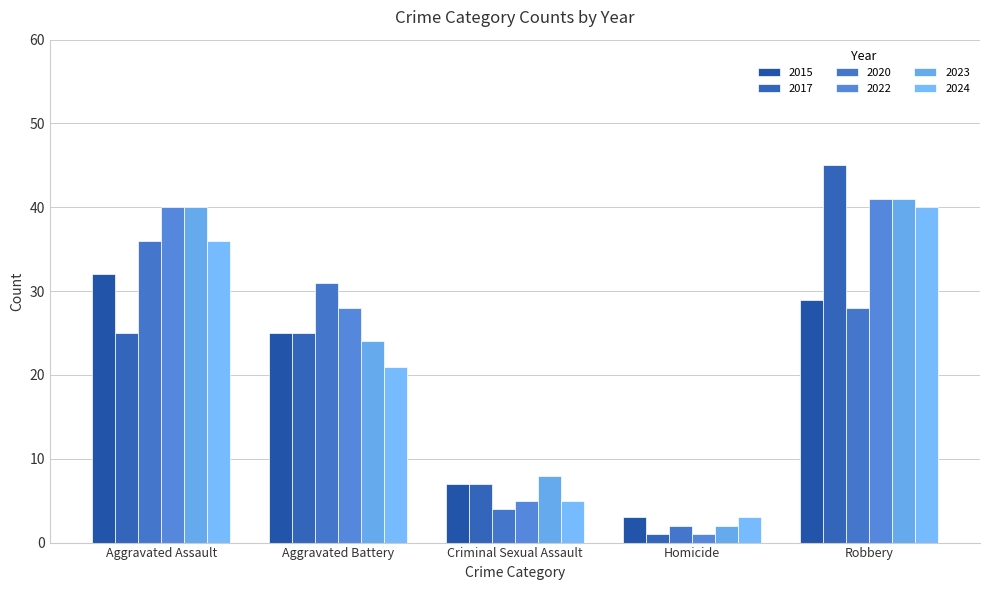

What position from the left is Robbery?

5